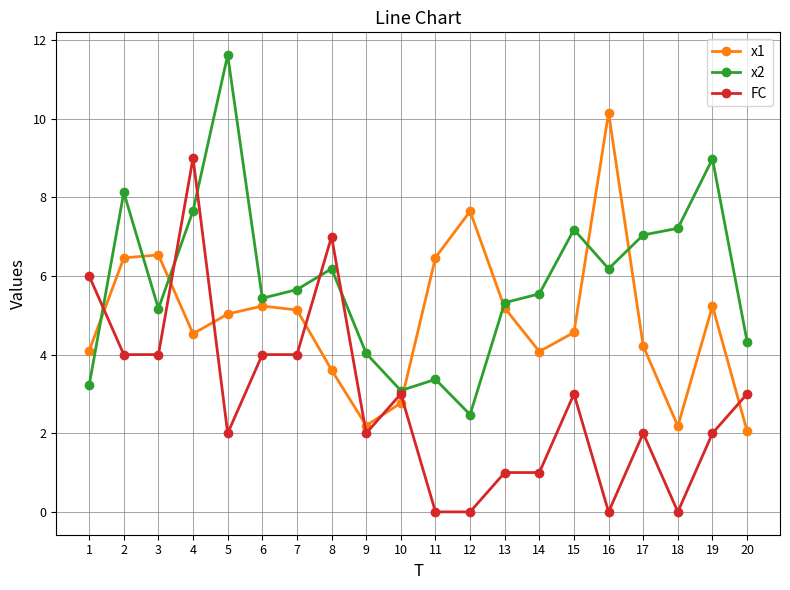

List the series in order of their overall mean, highest first.

x2, x1, FC